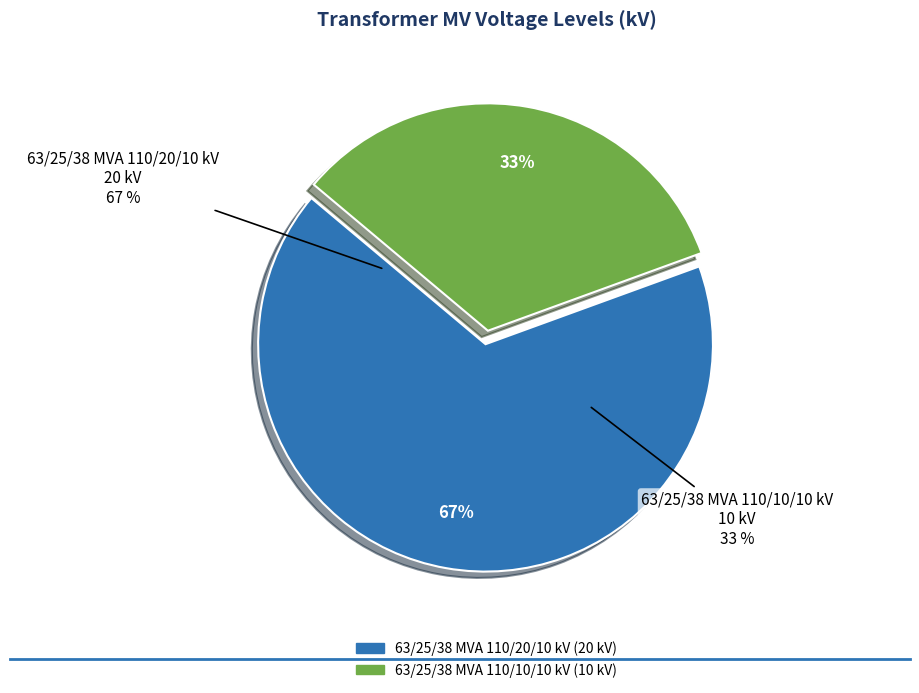

How much of the chart is everything except 63/25/38 MVA 110/10/10 kV?

66.7%